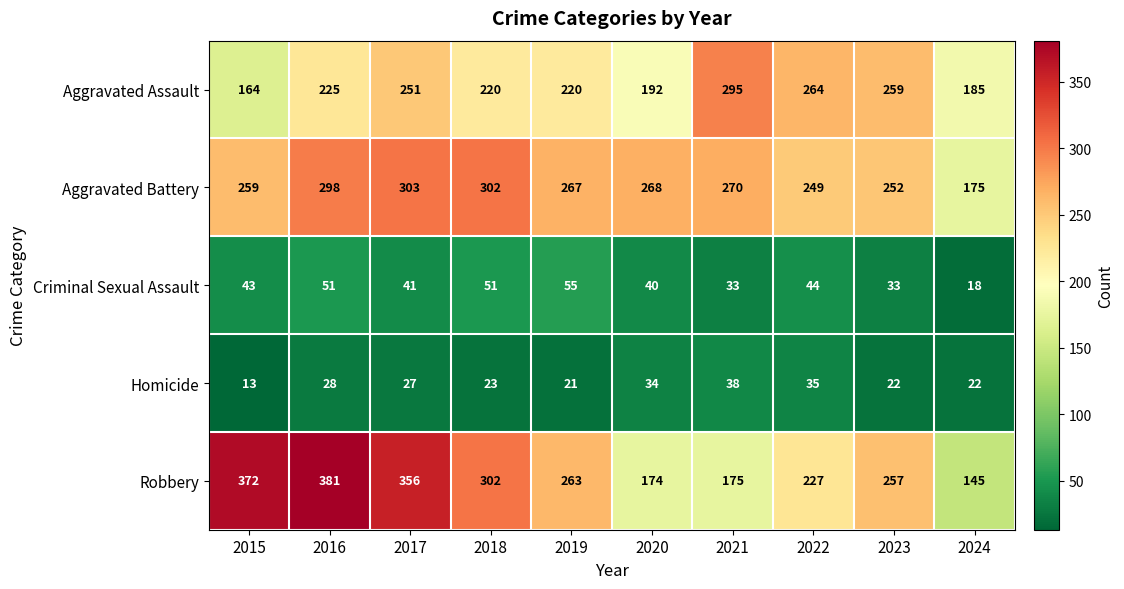

Read the Homicide value at 2020, to the nearest 10.

30